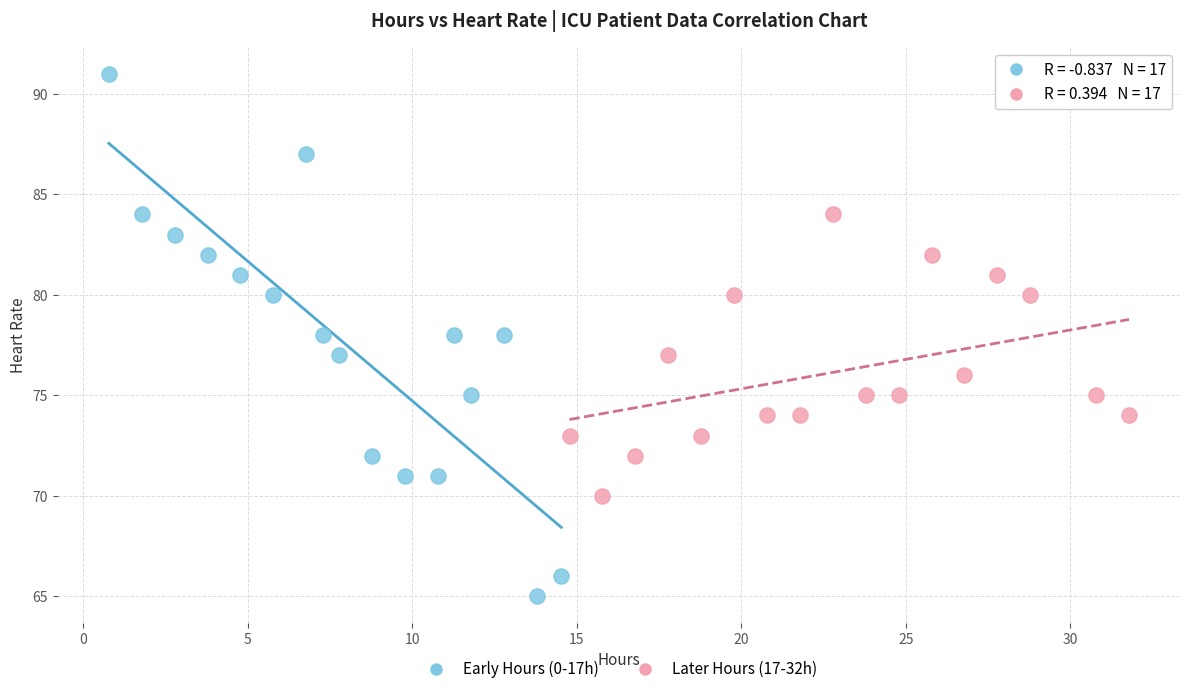

Which series contains the highest Y value?

Early Hours (0-17h)